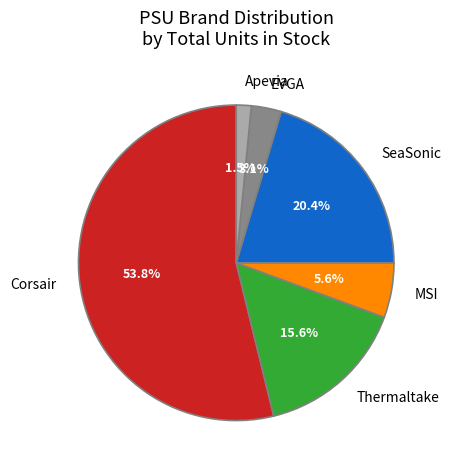

Which slice is the smallest?

Apevia